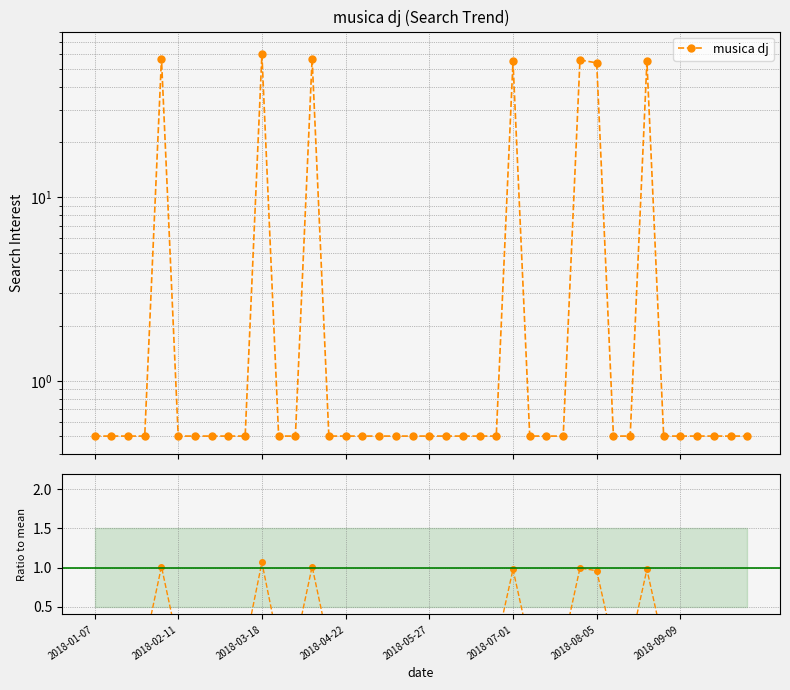

Which label corresponds to the smallest value in the chart?

2018-01-07